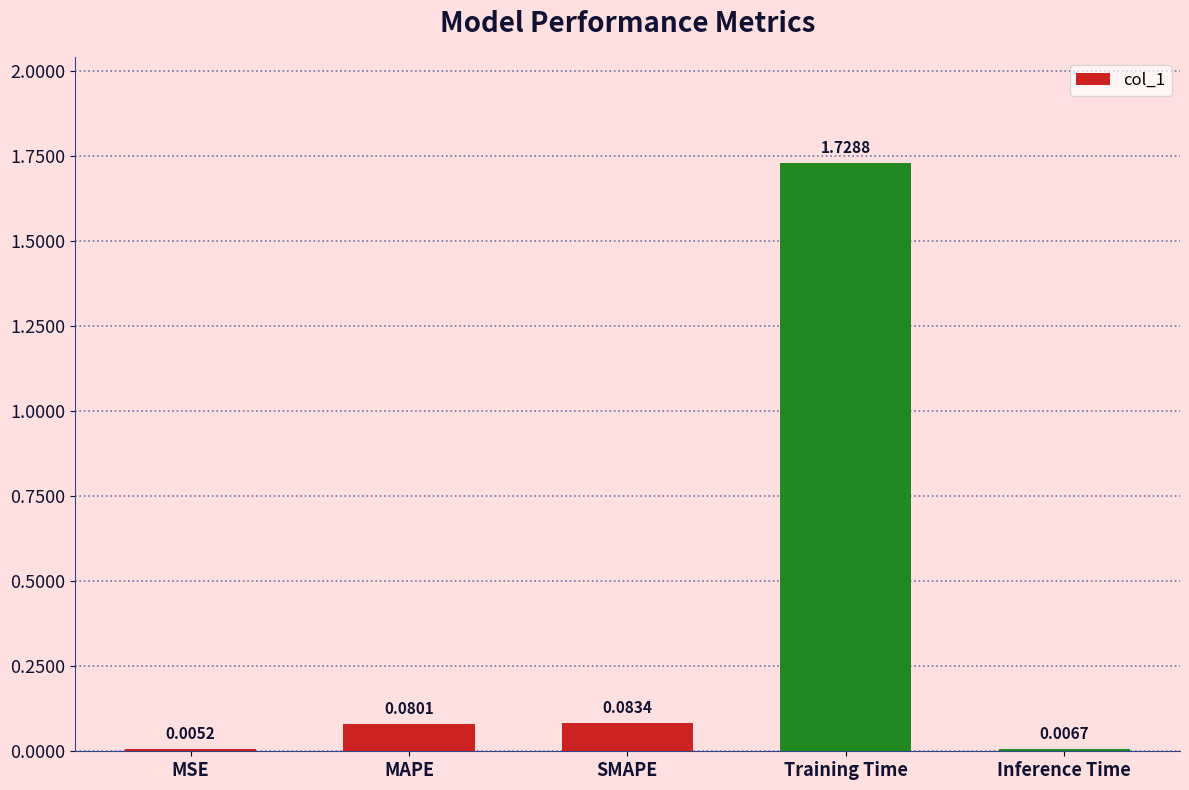

Are the bars horizontal?

No